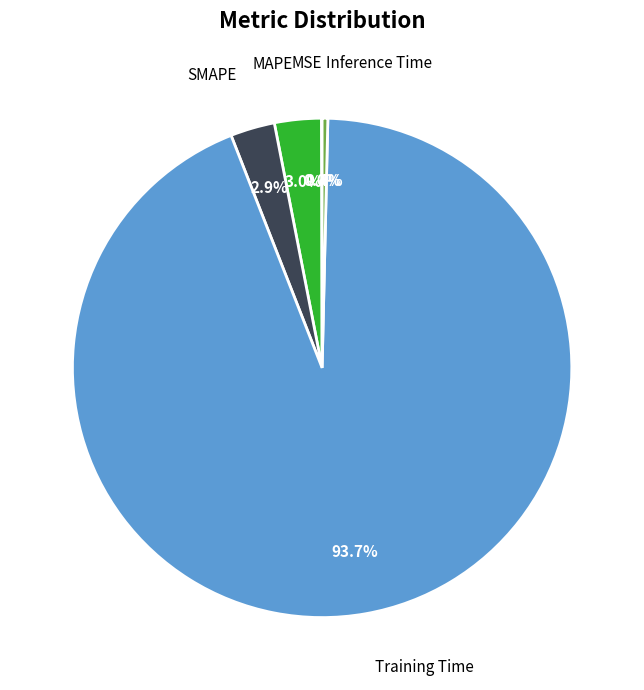

What is the largest slice in the pie chart?

Training Time